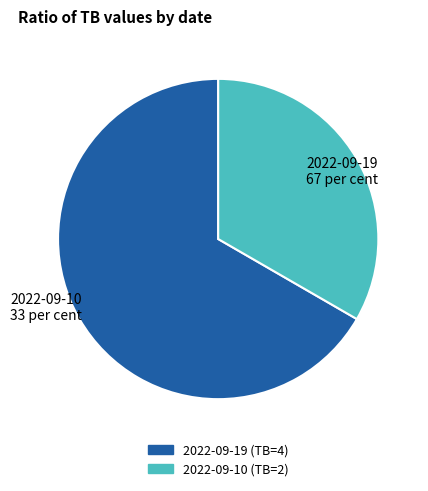

Is there any slice that represents more than half of the pie?

Yes